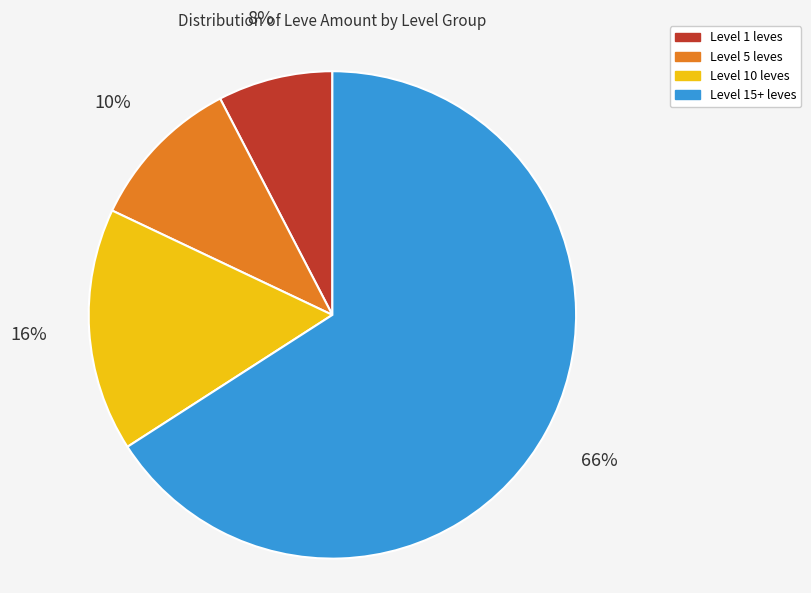

How many segments does this pie chart have?

4